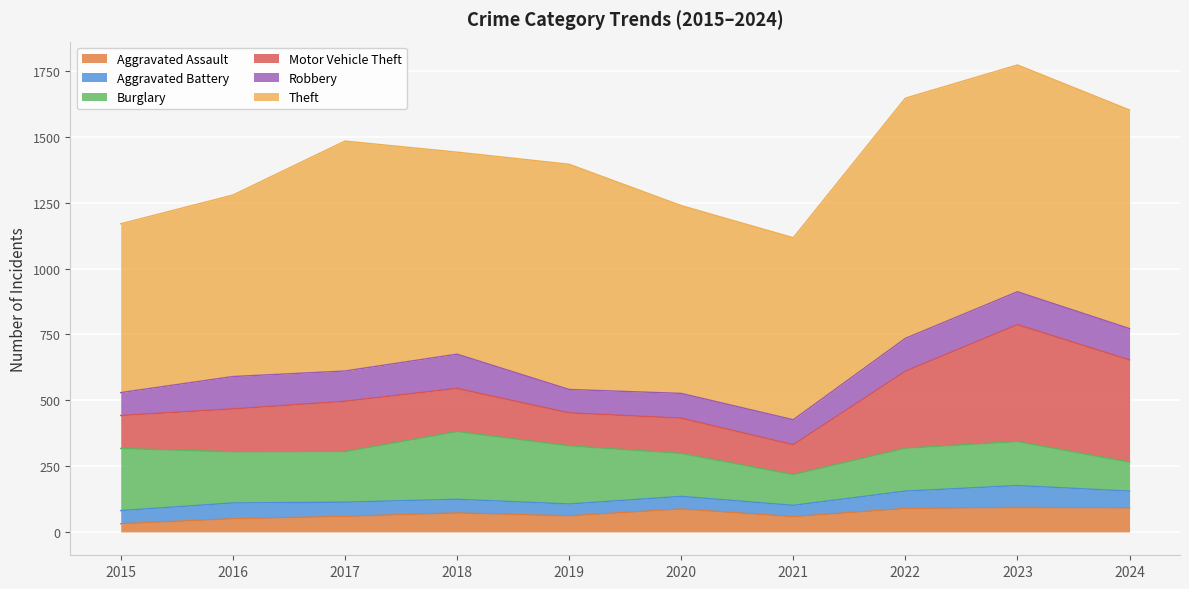

What is the minimum value for Theft?

641